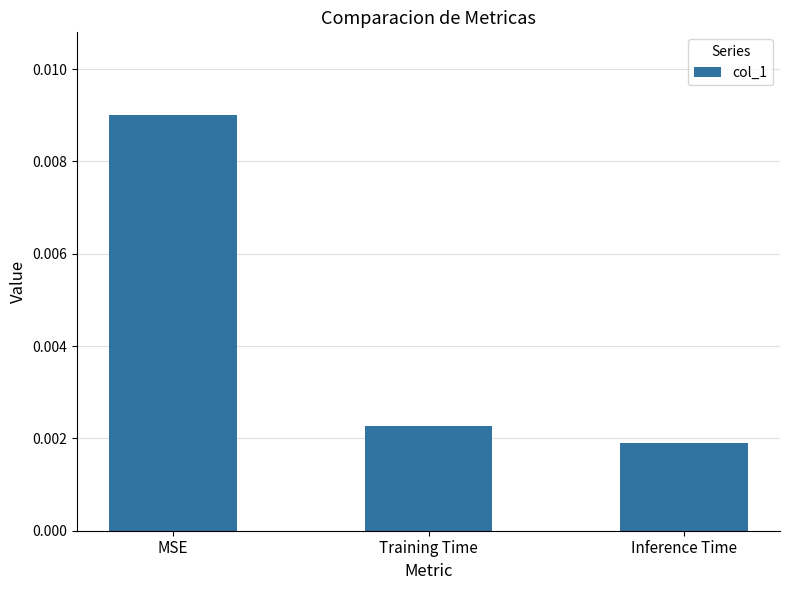

Which has a higher value, Inference Time or MSE?

MSE